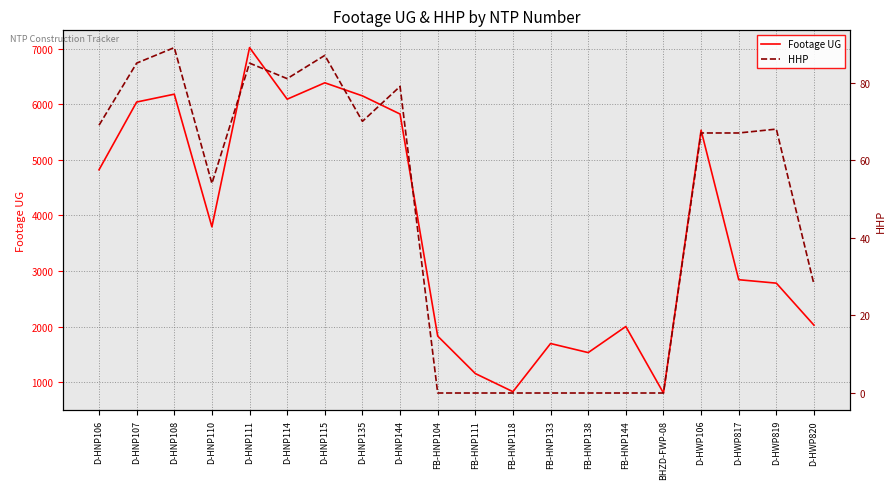

The value of HHP at D-HNP114 is 140. True or false?

False